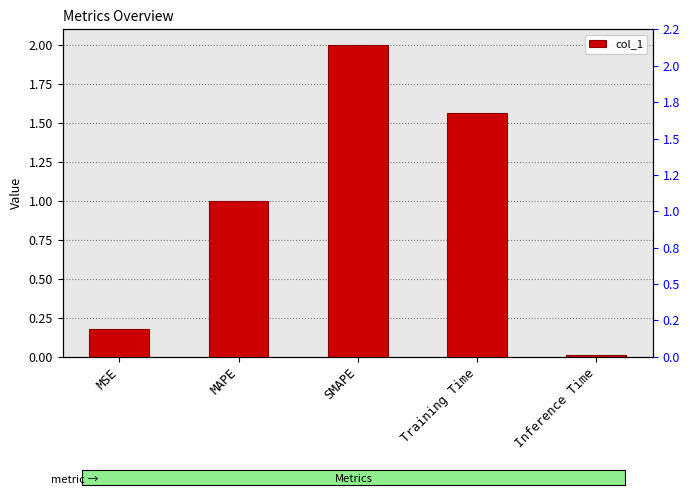

Reading left to right, extract all data points from this chart.

0.2	1.0	2.0	1.6	0.0